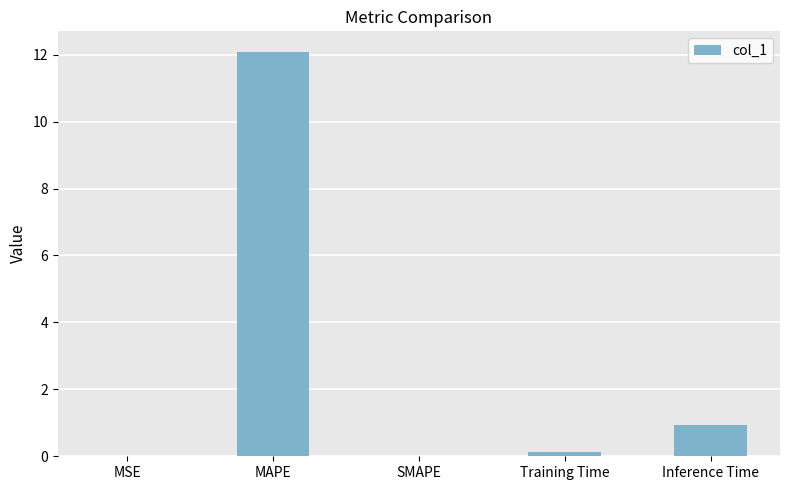

How many data points does each series have?

5